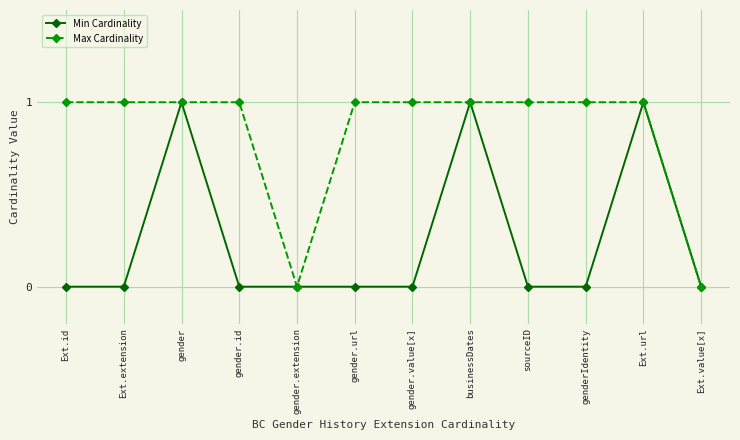

Which series has the largest total across all categories?

Max Cardinality